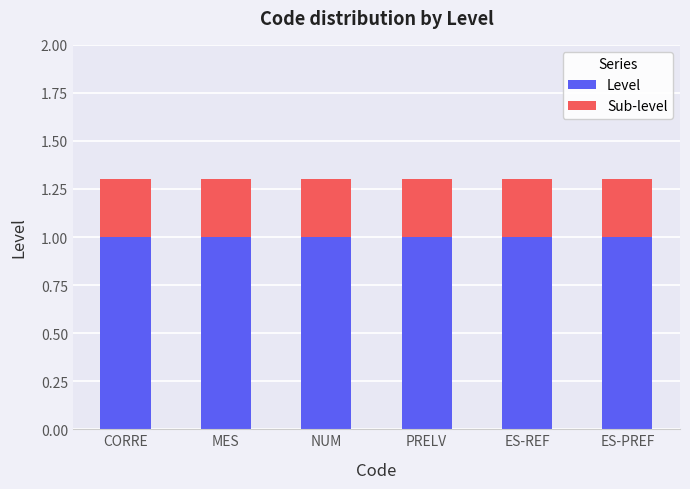

What value does the Level series have at NUM?

1.0